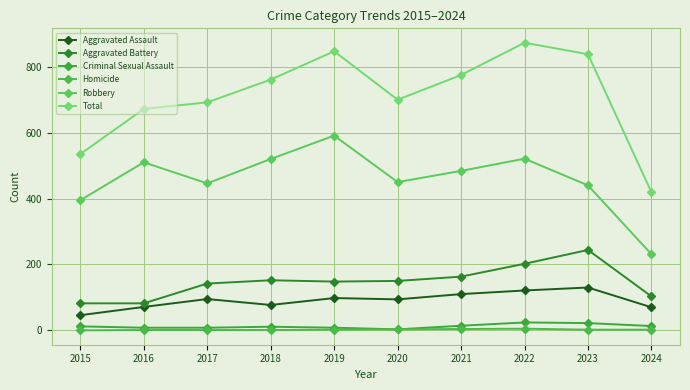

How many interior local peaks does the Criminal Sexual Assault series have?

2